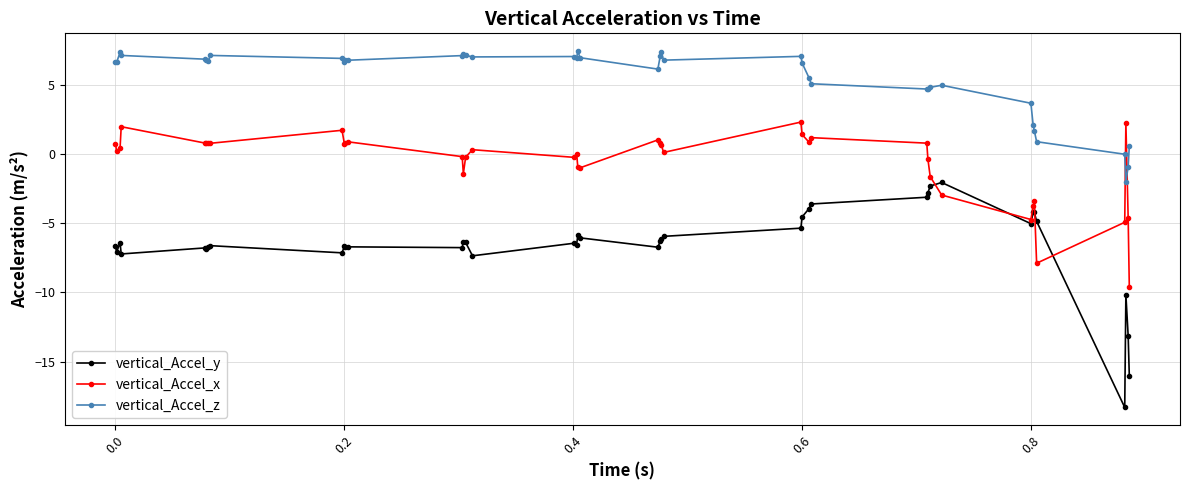

True or false: vertical_Accel_z has more than 0 points higher than both neighbors.

True